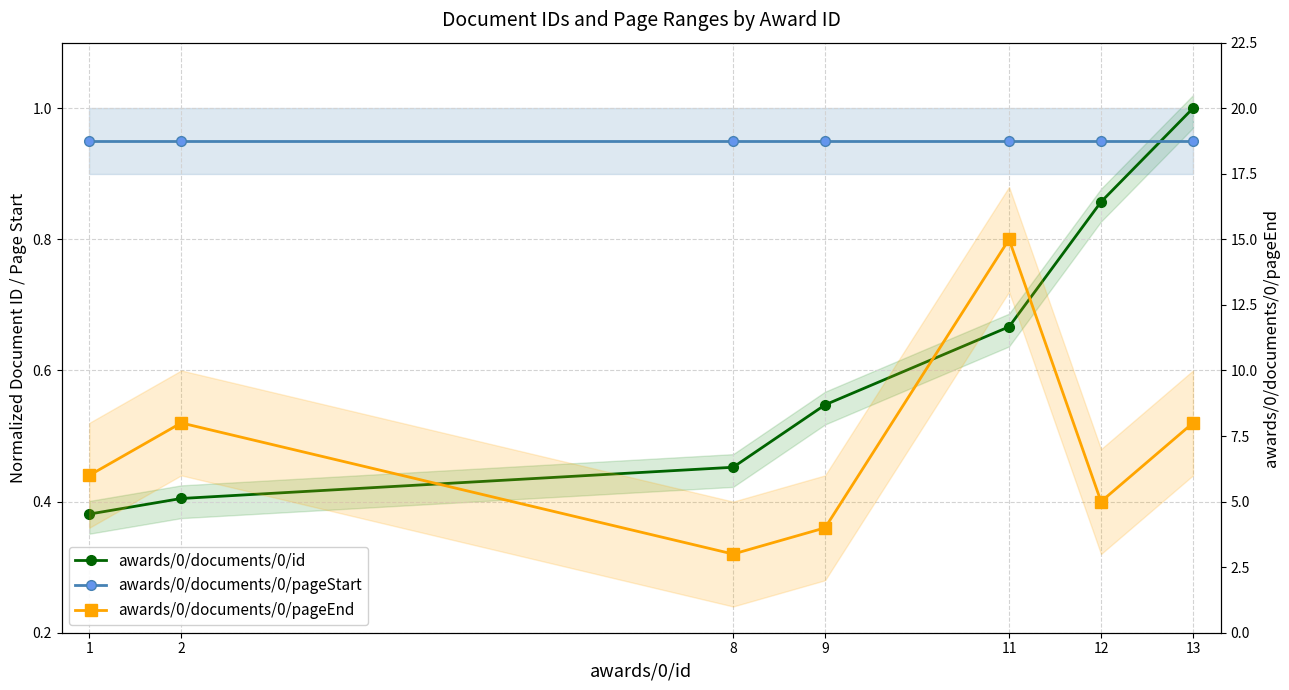

Reading left to right, what are all the values shown in this chart?

awards/0/documents/0/id: 1=0.4	2=0.4	8=0.5	9=0.5	11=0.7	12=0.9	13=1.0
awards/0/documents/0/pageStart: 1=0.9	2=0.9	8=0.9	9=0.9	11=0.9	12=0.9	13=0.9
awards/0/documents/0/pageEnd: 1=6.0	2=8.0	8=3.0	9=4.0	11=15.0	12=5.0	13=8.0